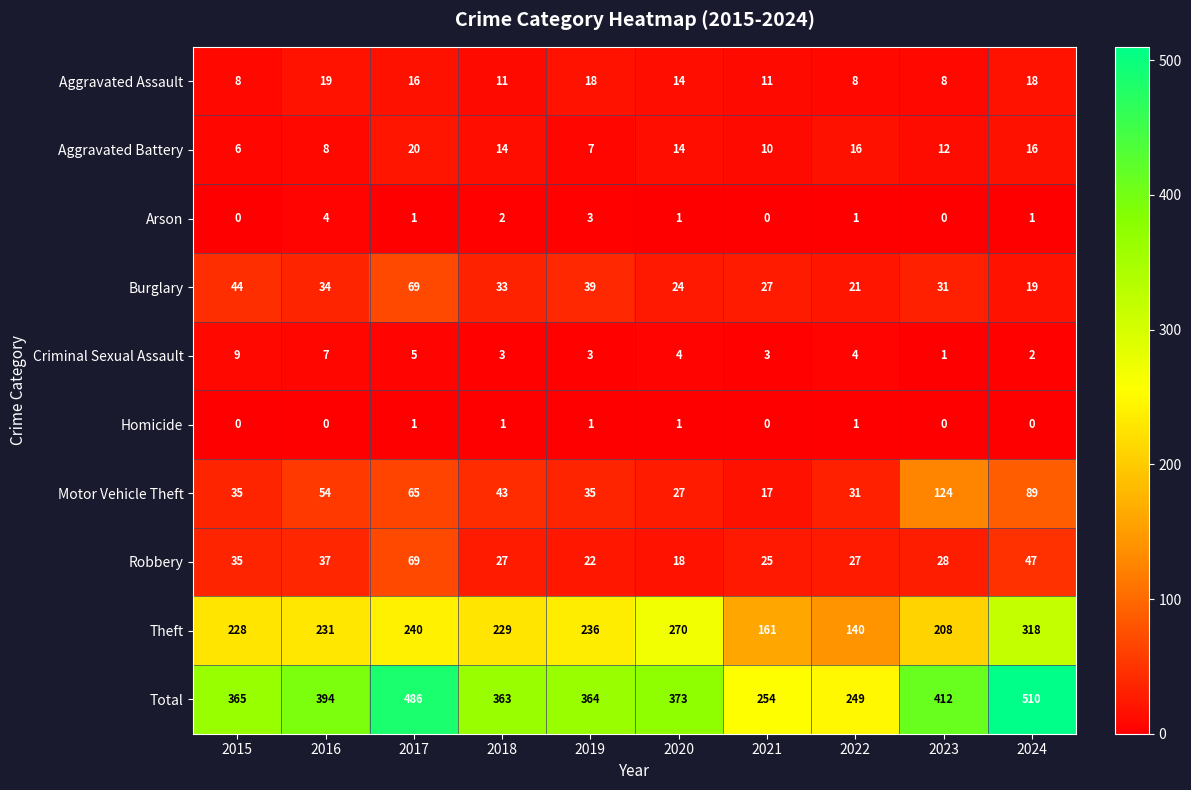

At how many categories does at least one series exceed 241?

10